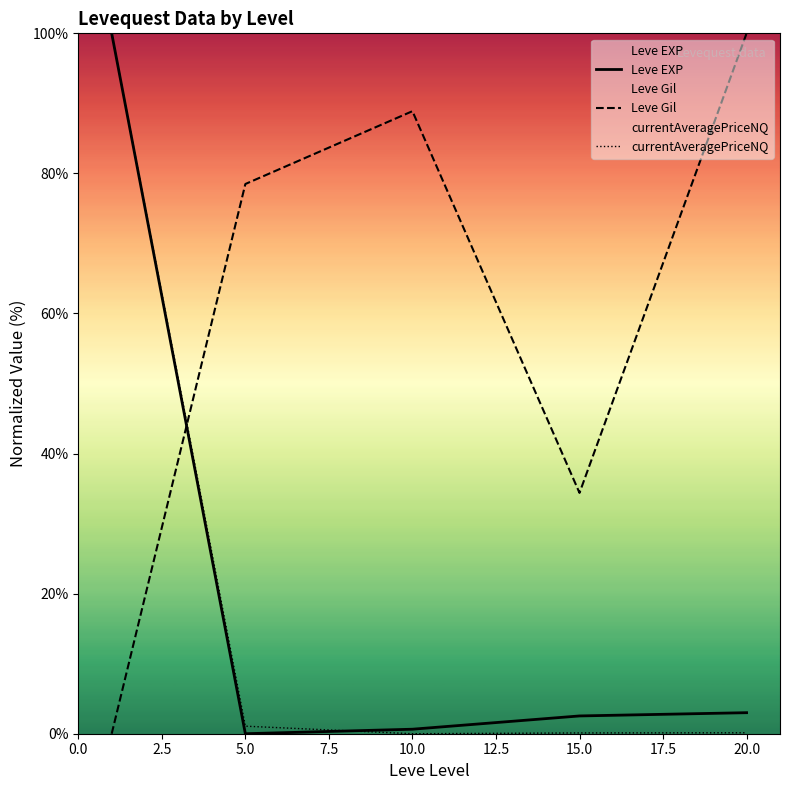

What is the highest value of the Leve Gil series?

100.0